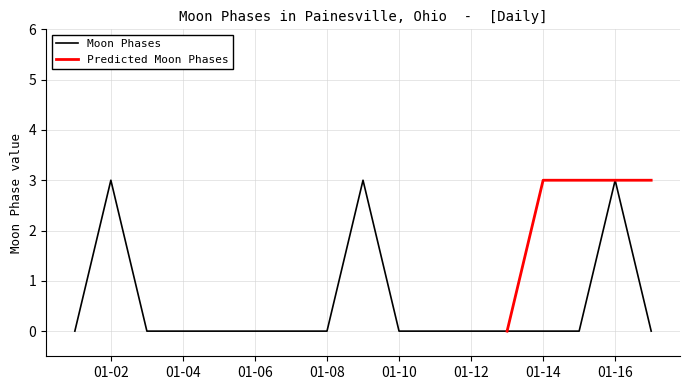

Reading left to right, what are all the values shown in this chart?

0	3	0	0	0	0	0	0	3	0	0	0	0	0	0	3	0